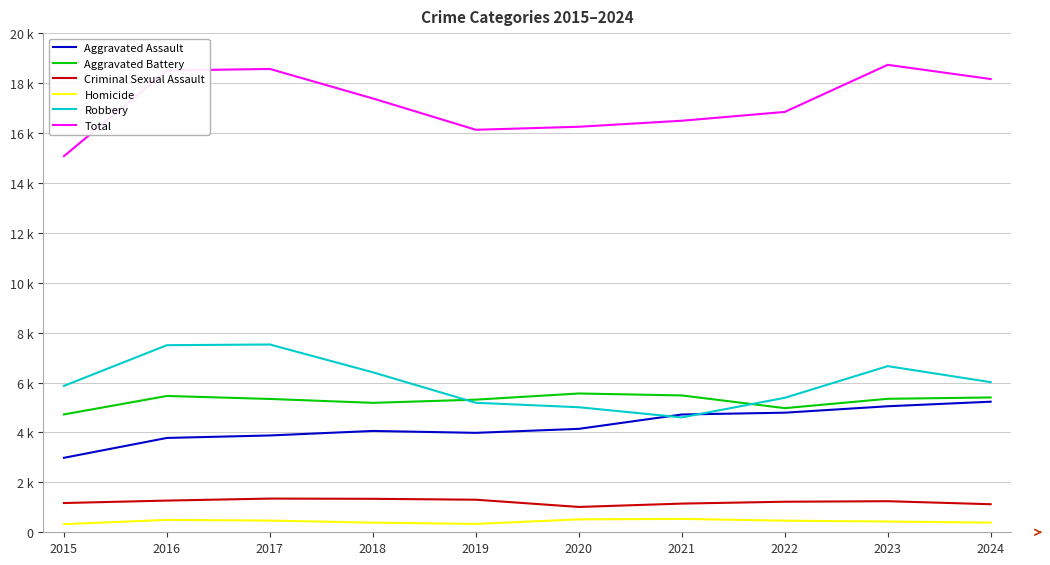

Is it true that Total equals 18729 at 2023?

True